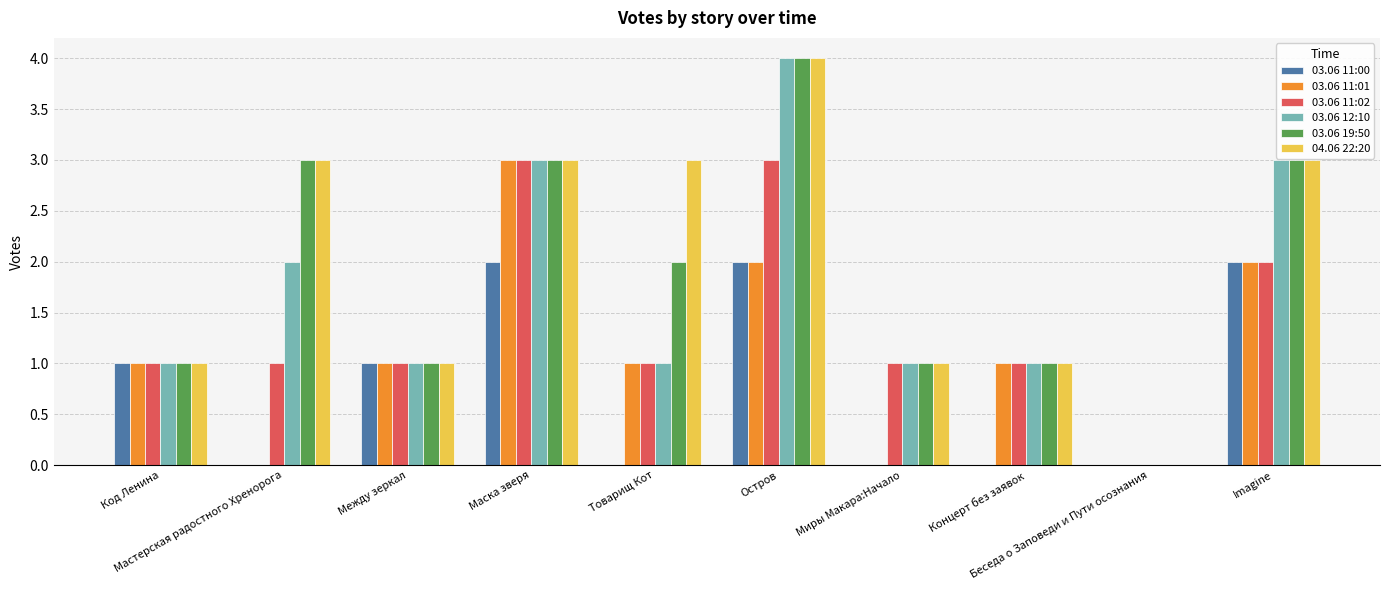

What is the maximum value shown in the chart?

4